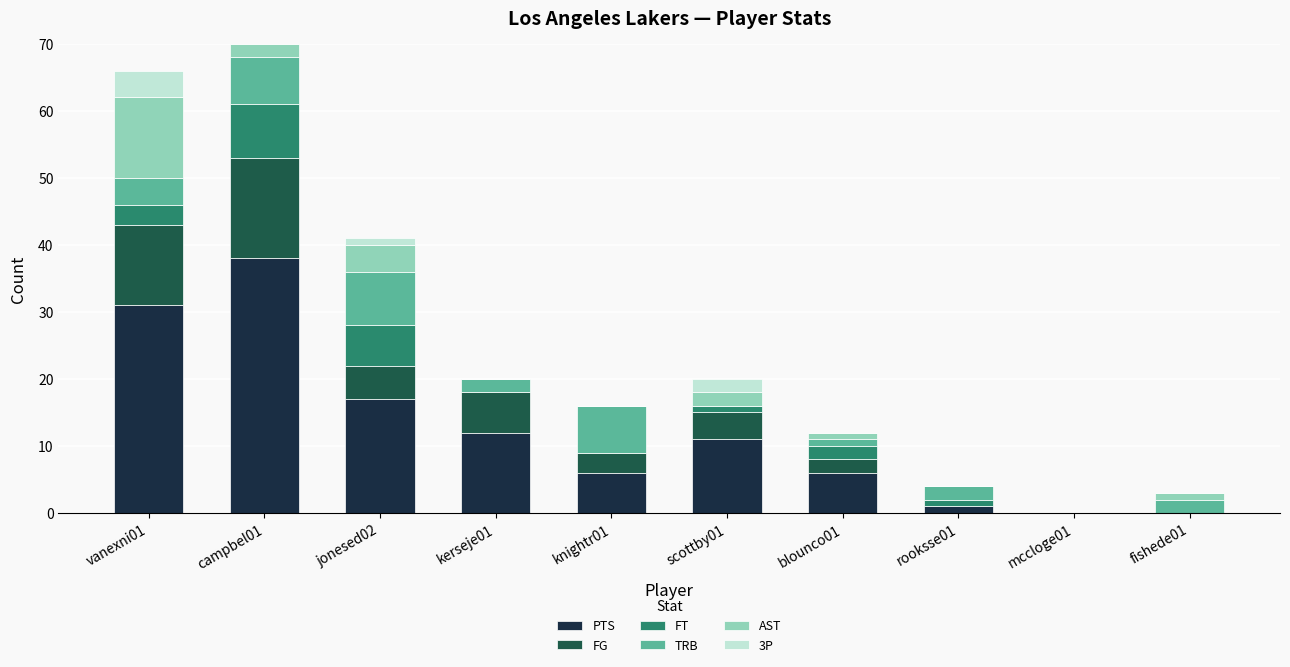

The value of PTS at fishede01 is 0. True or false?

True